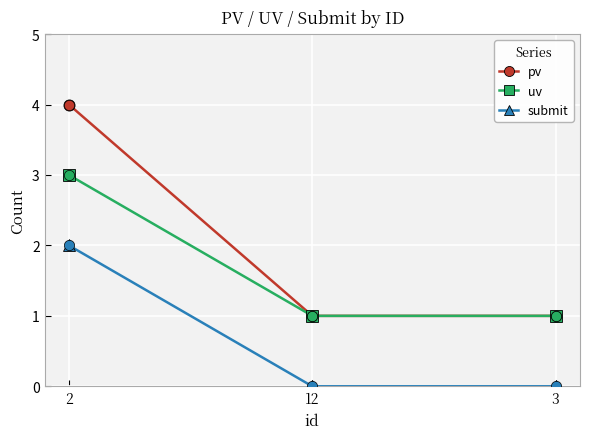

At which category is the sum across all series the highest?

2